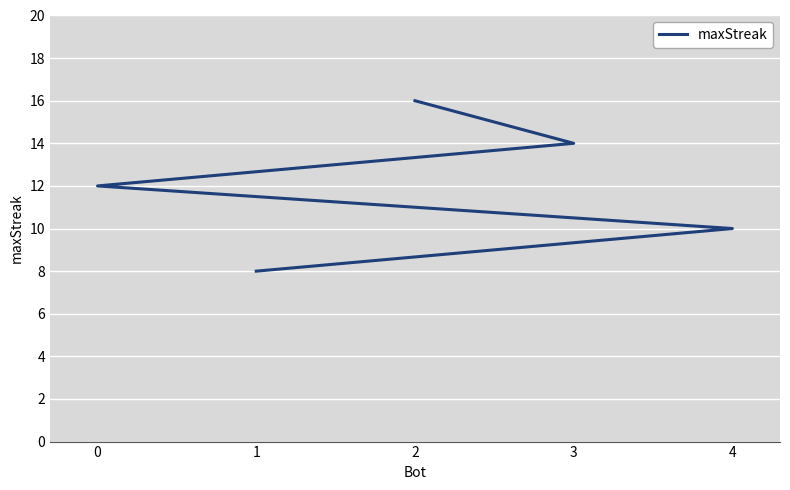

True or false: the data shows 12 at 0.

True